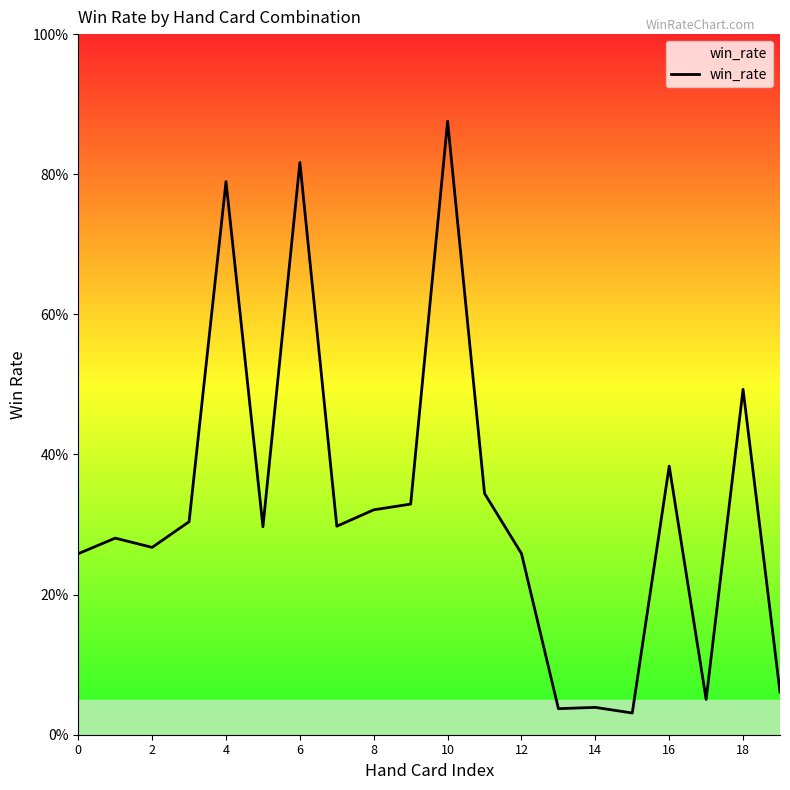

How many interior local peaks (higher than both neighbors) does the data have?

7